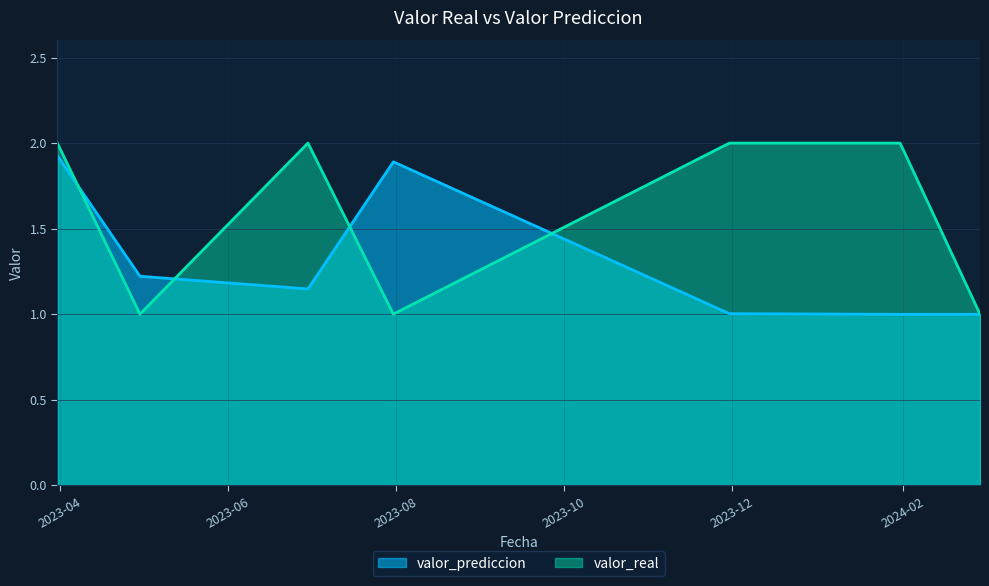

Where is the first local minimum for valor_prediccion?

2023-06-30